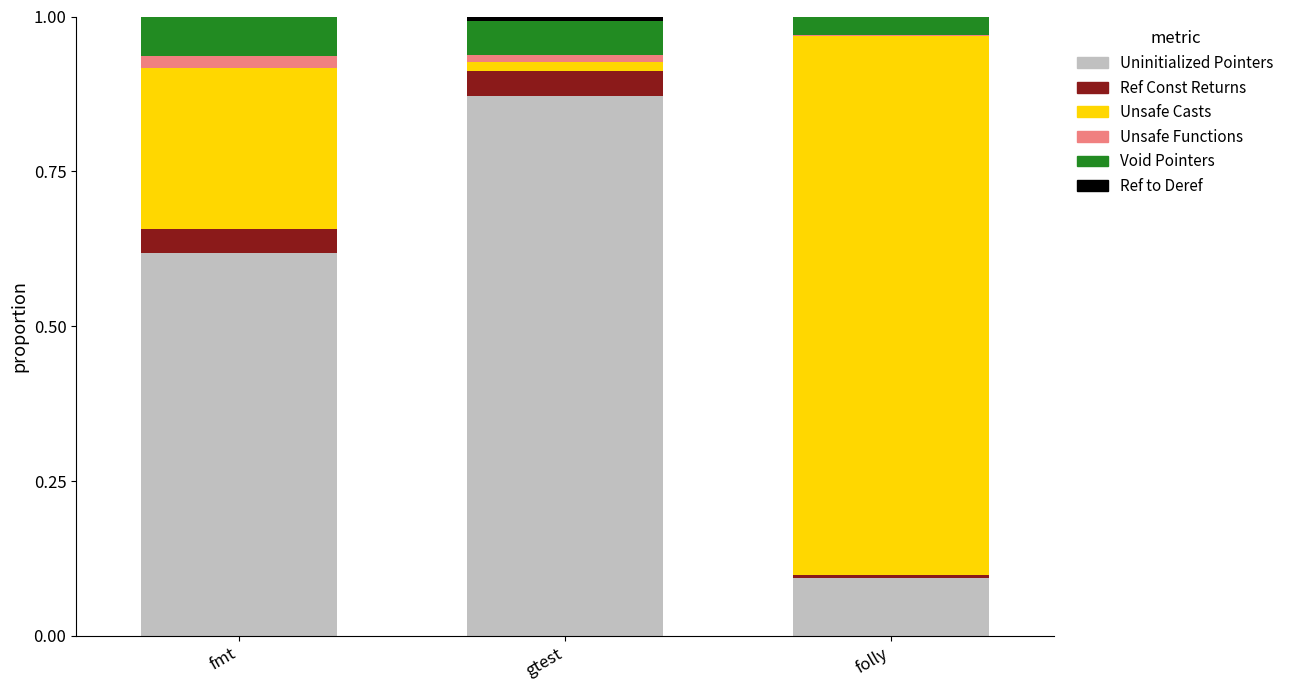

The Uninitialized Pointers series shows 0.3 at fmt. True or false?

False